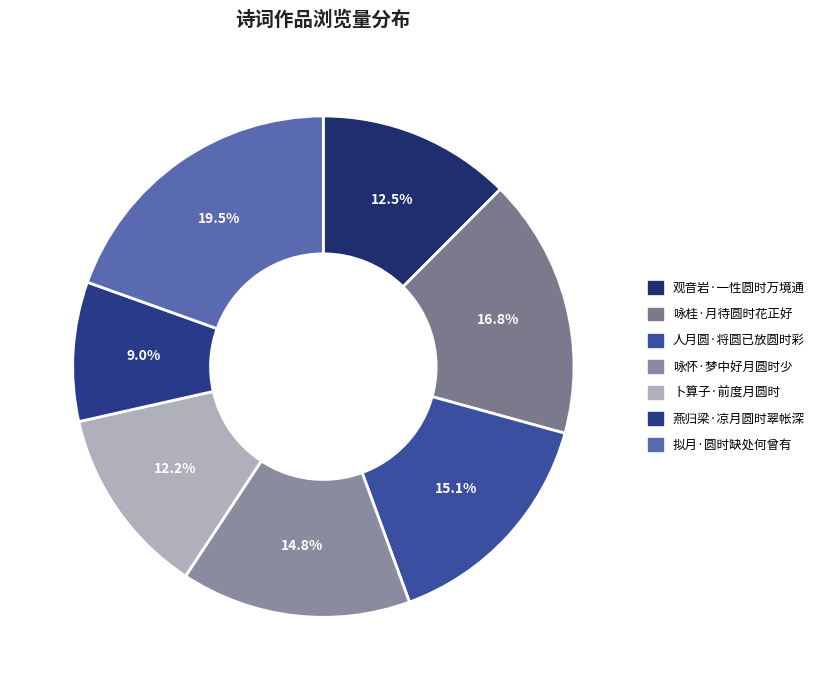

How many slices are in this pie chart?

7